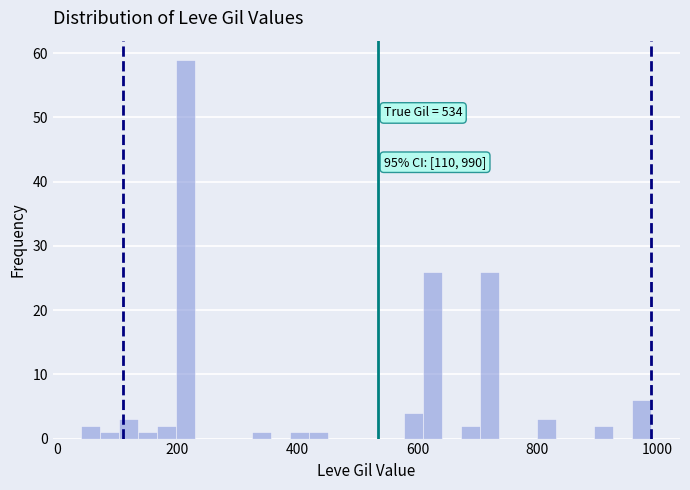

Around what value on the x-axis is the tallest bar? Give the approximate position of its centre, as read against the axis.

220